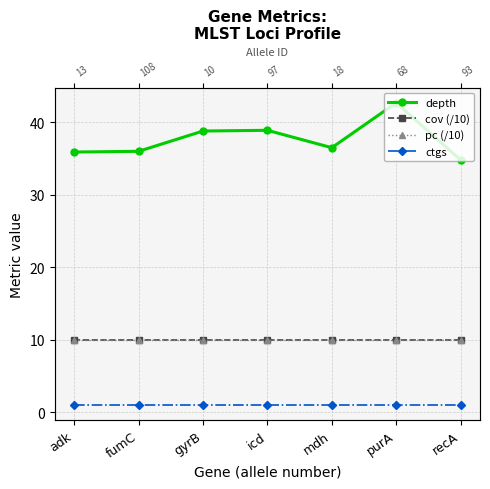

What are all the series names shown in the legend?

depth, cov (/10), pc (/10), ctgs